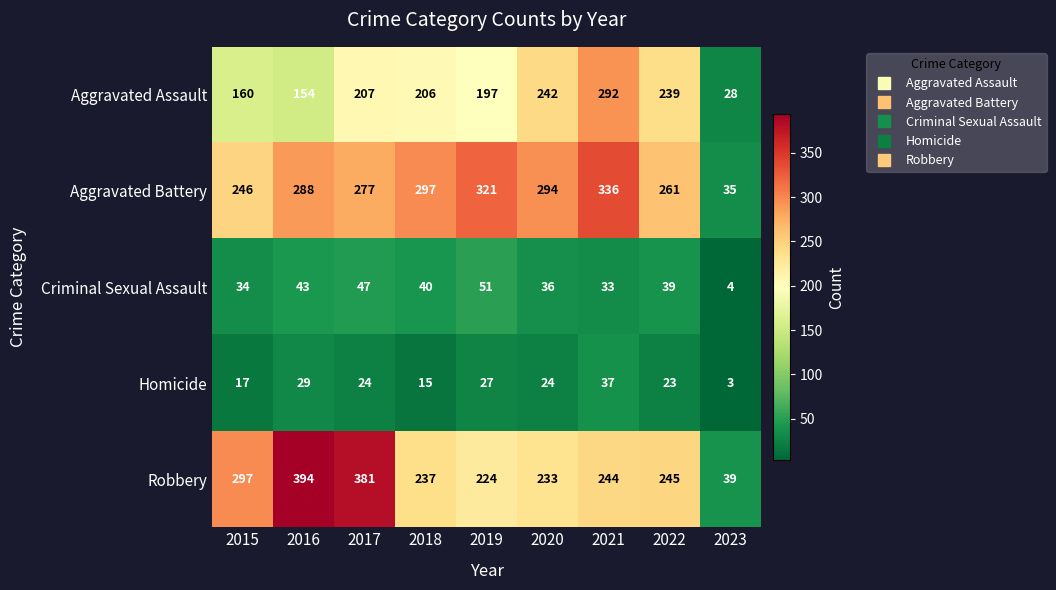

Is the value of Aggravated Assault at 2016 greater than the value of Aggravated Battery at 2015?

No